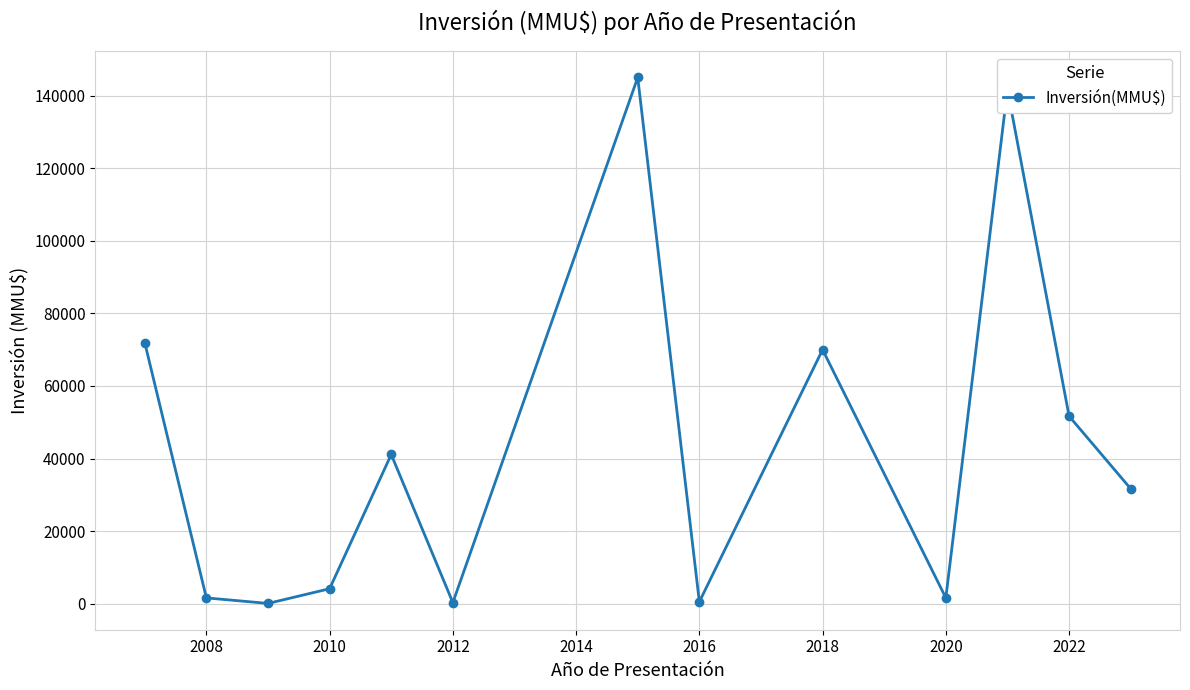

True or false: the data has more than 2 interior local peaks.

True